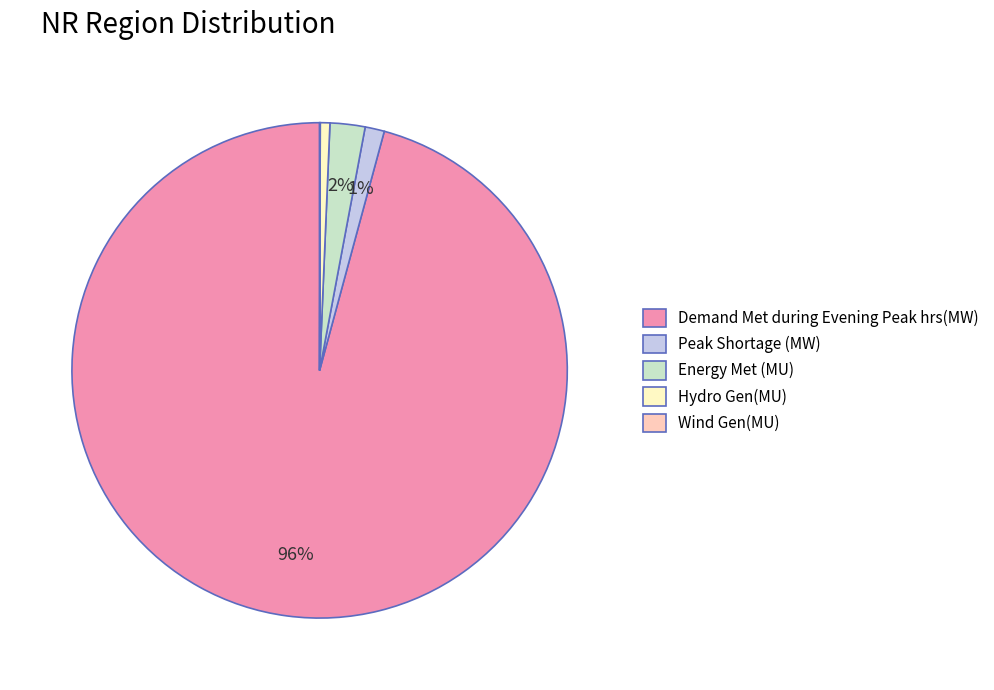

True or false: Energy Met (MU) accounts for 2% of the total.

True